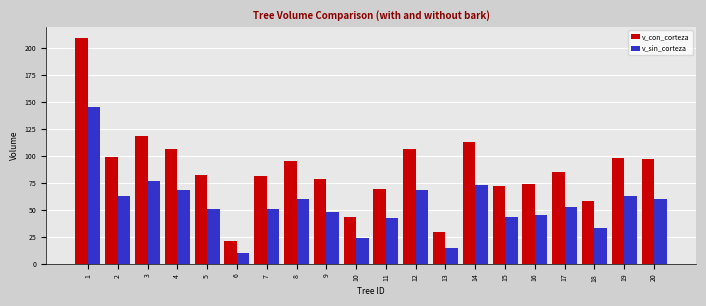

What is the average value of the v_sin_corteza series?

54.6